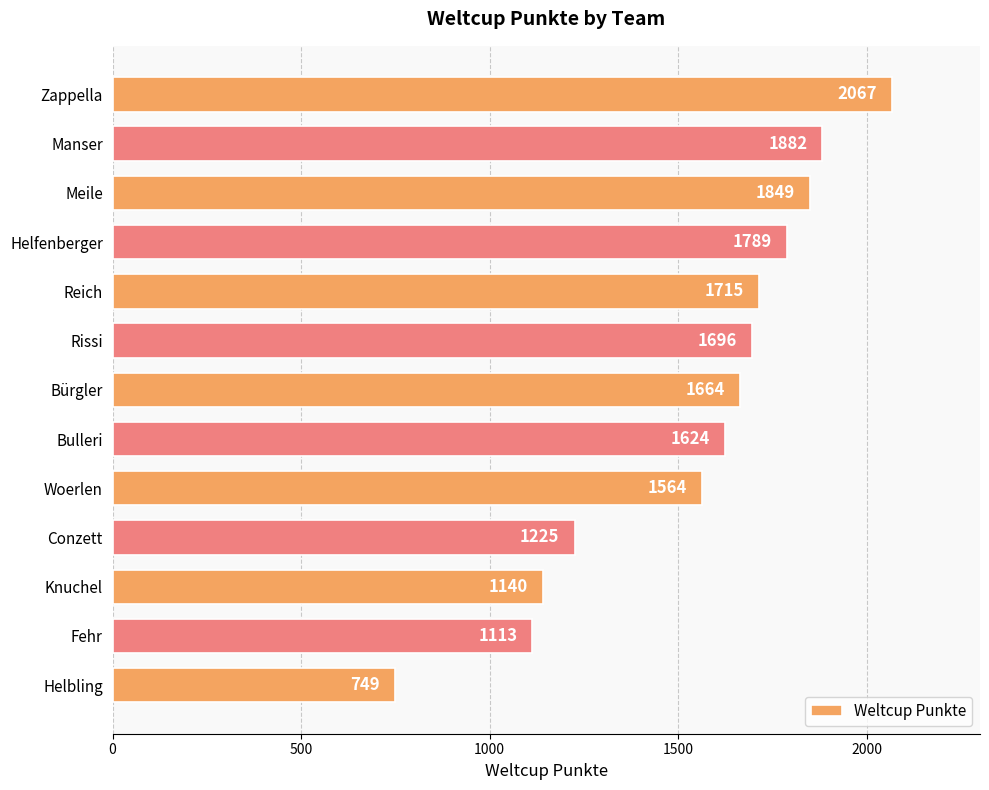

What is the label of the 8th bar from the bottom?

Rissi